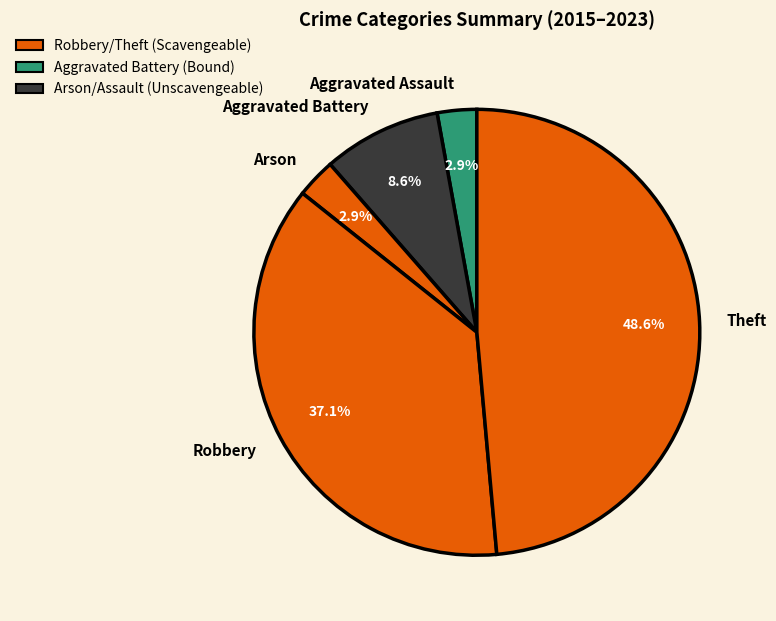

Which category has the biggest portion of the pie?

Theft